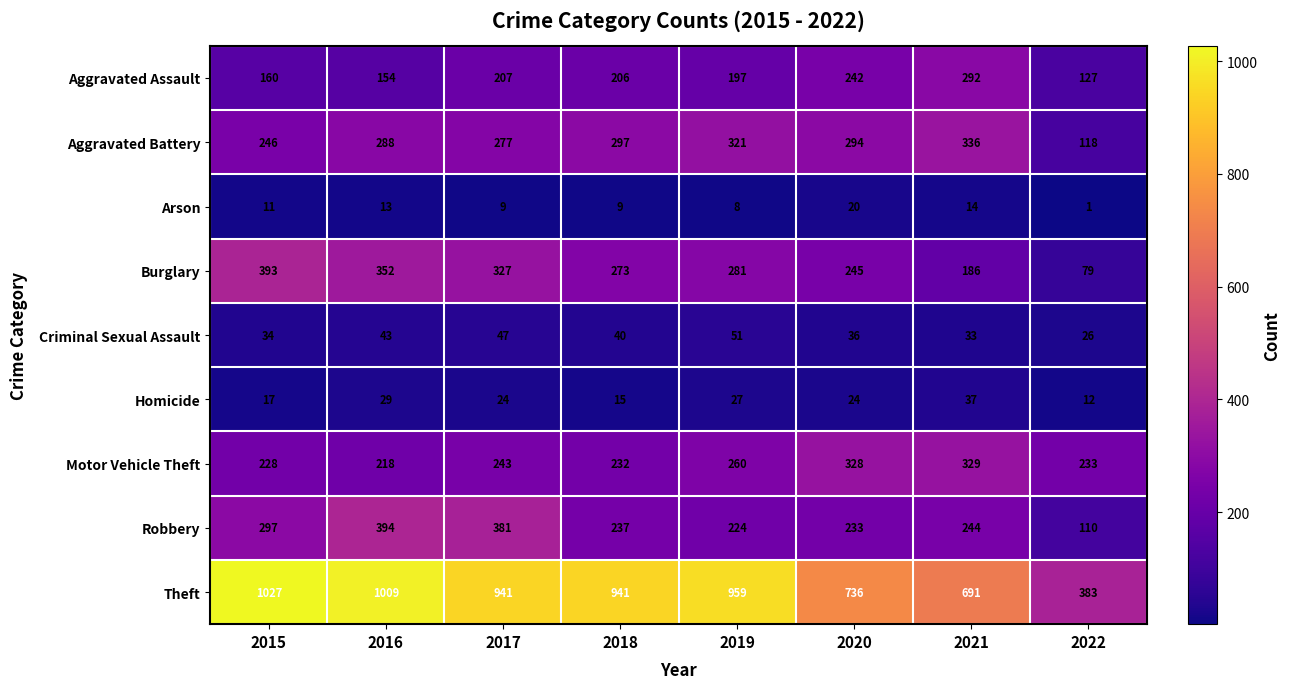

List the series in order of their peak value, lowest first.

Arson, Homicide, Criminal Sexual Assault, Aggravated Assault, Motor Vehicle Theft, Aggravated Battery, Burglary, Robbery, Theft